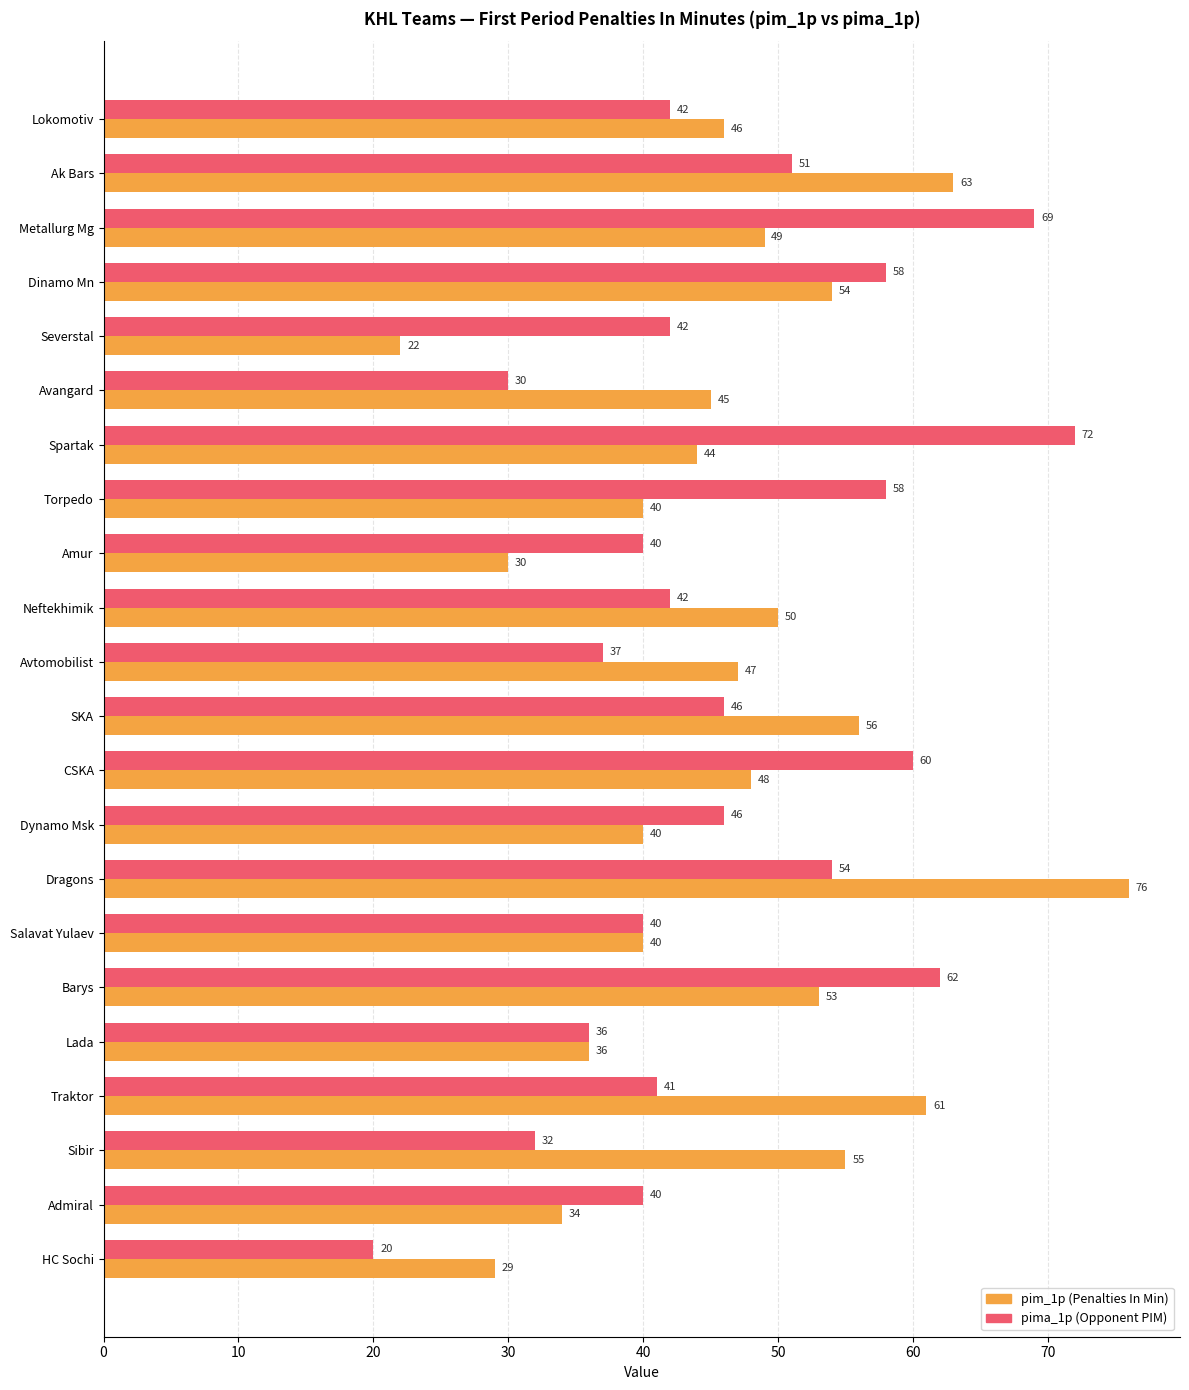

What is the difference between the highest and lowest values at Admiral?

6